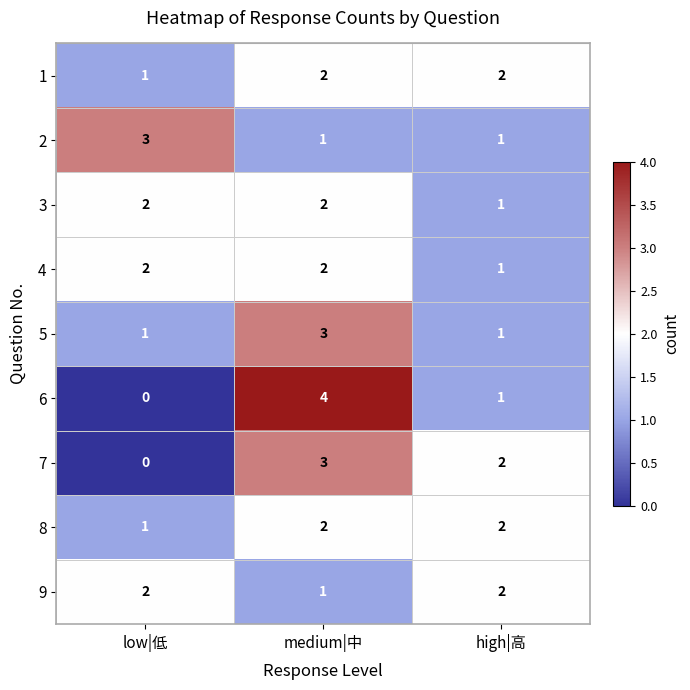

Is it true that 3 equals 2 at low|低?

True